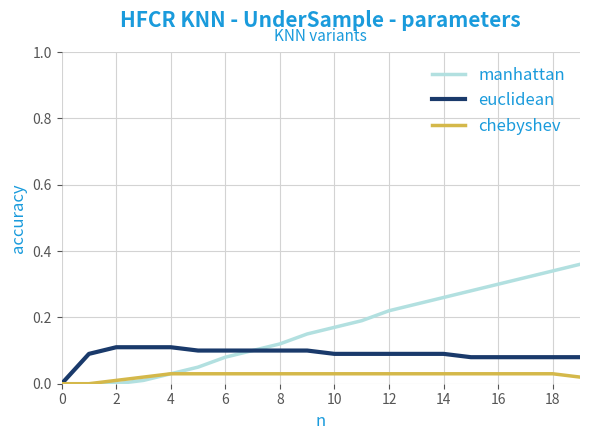

Which series has the largest total across all categories?

manhattan